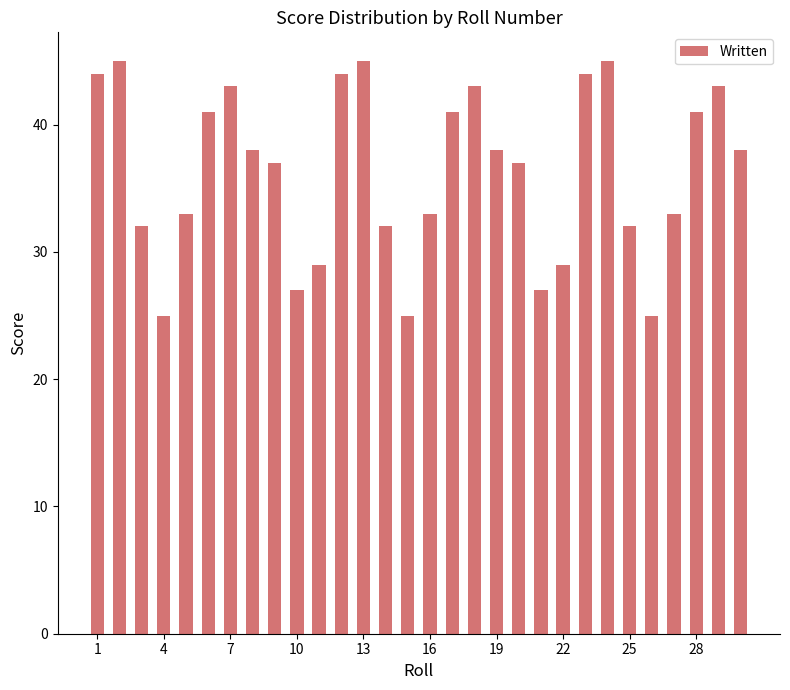

Are the bars horizontal?

No